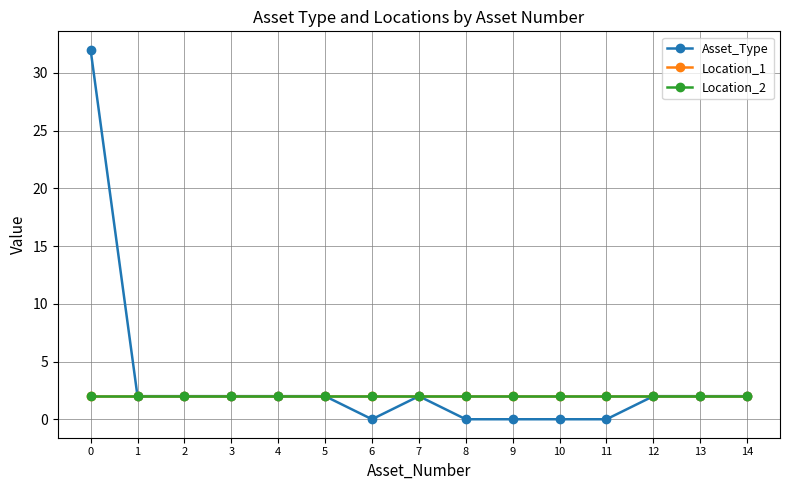

Which series changed the most between 2 and 6?

Asset_Type